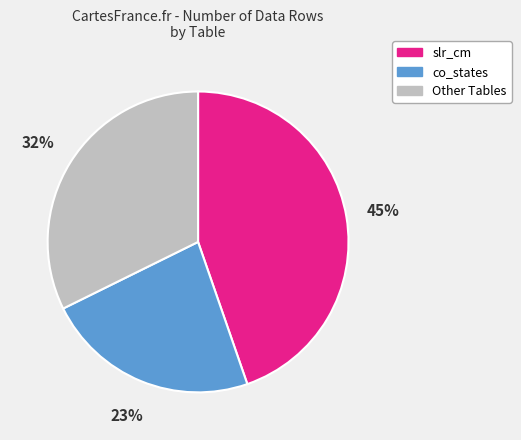

Does any single category account for the majority?

No